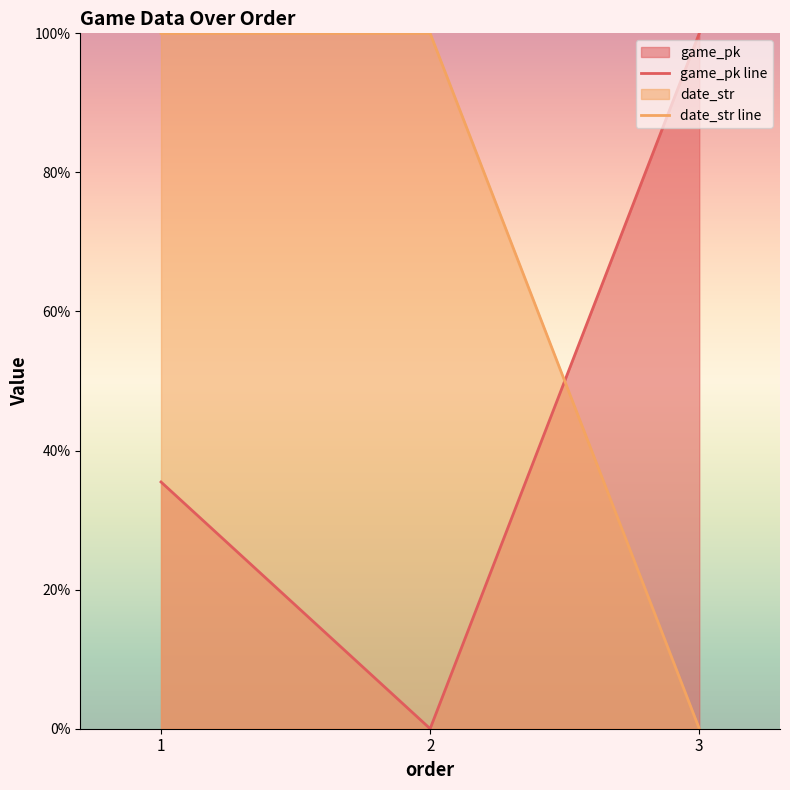

The value of date_str line at 1 is 31.5. True or false?

False